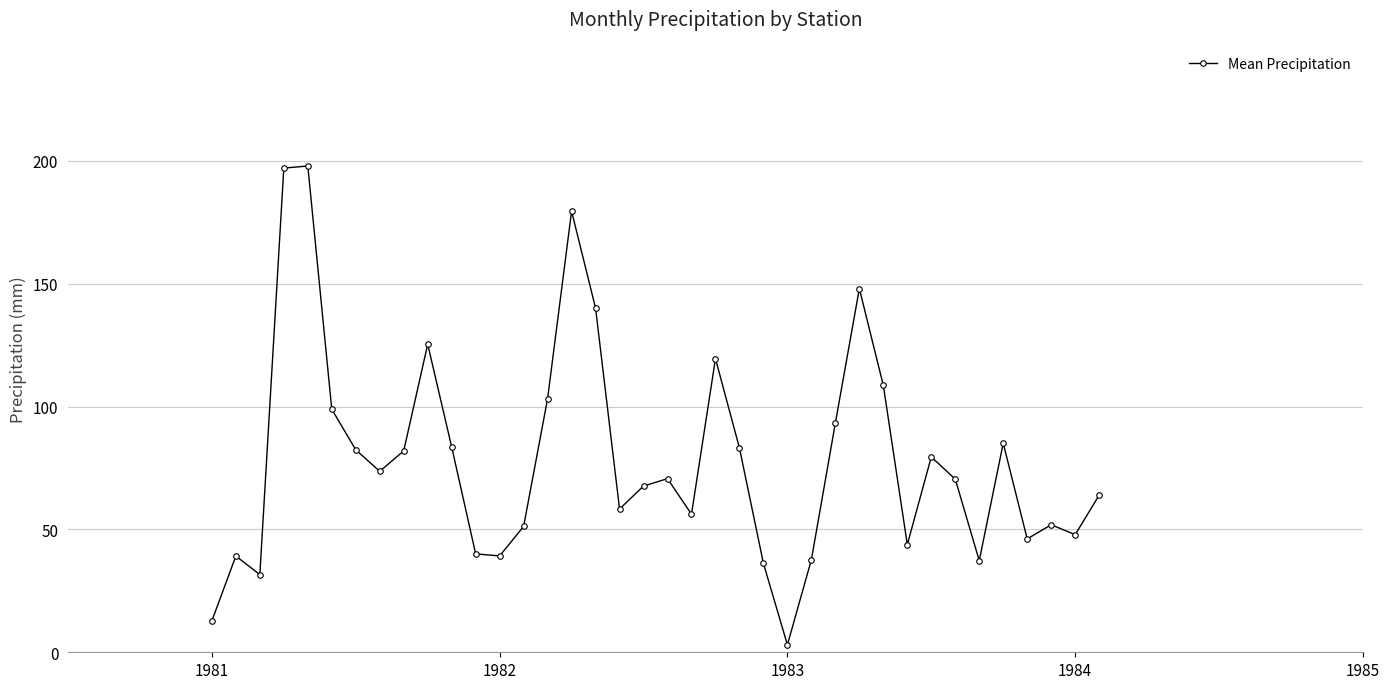

What is the sum of all values?

2985.3